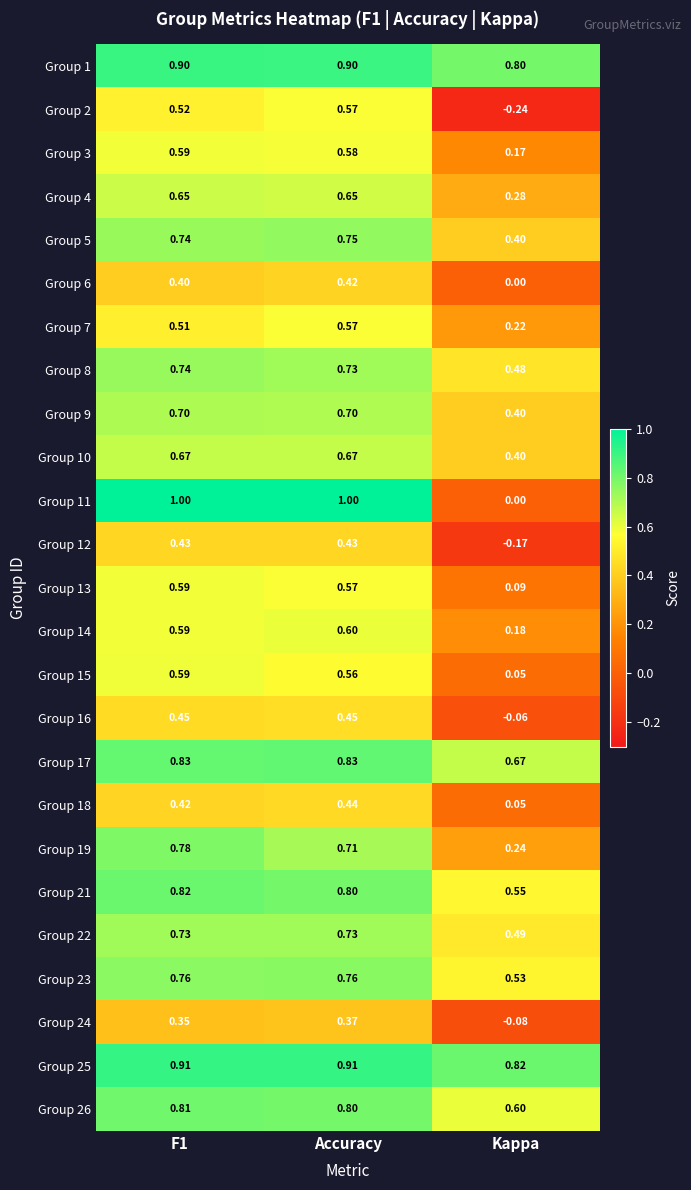

How many distinct data groups are displayed?

25